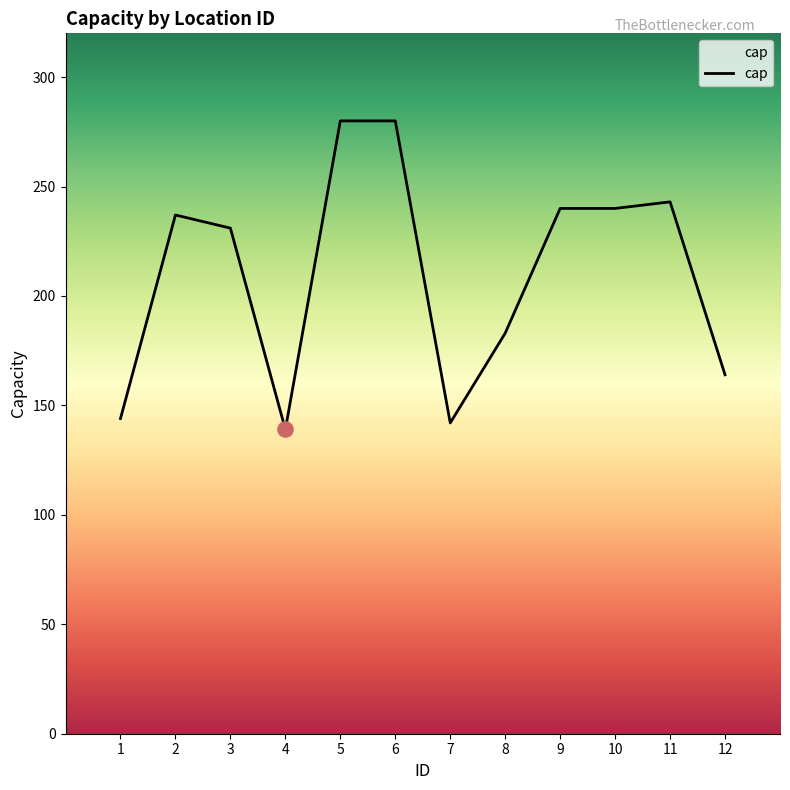

What is the ratio of the value at 11 to the value at 6?

0.9